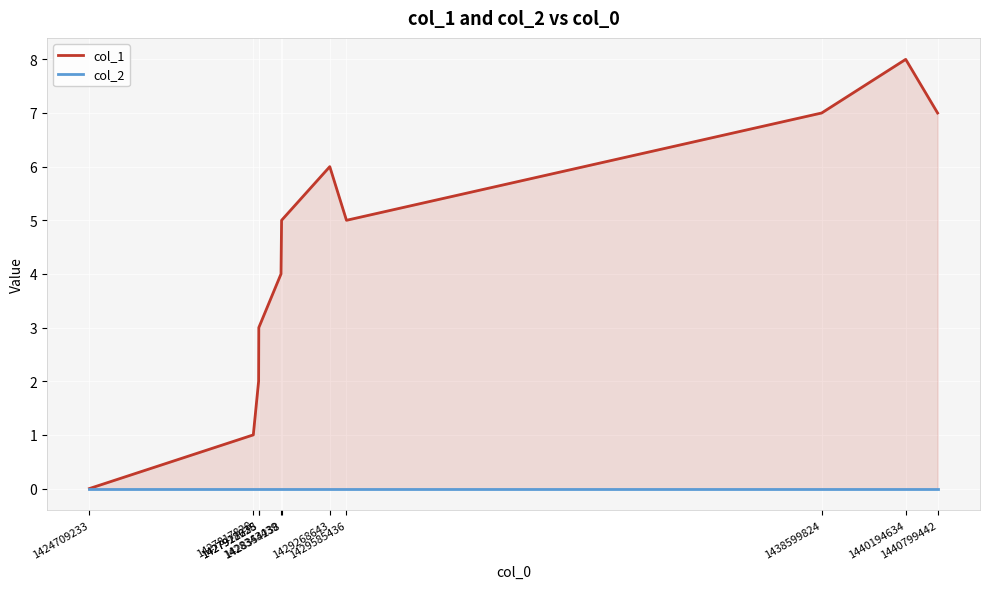

True or false: col_1 and col_2 intersect in this chart.

False